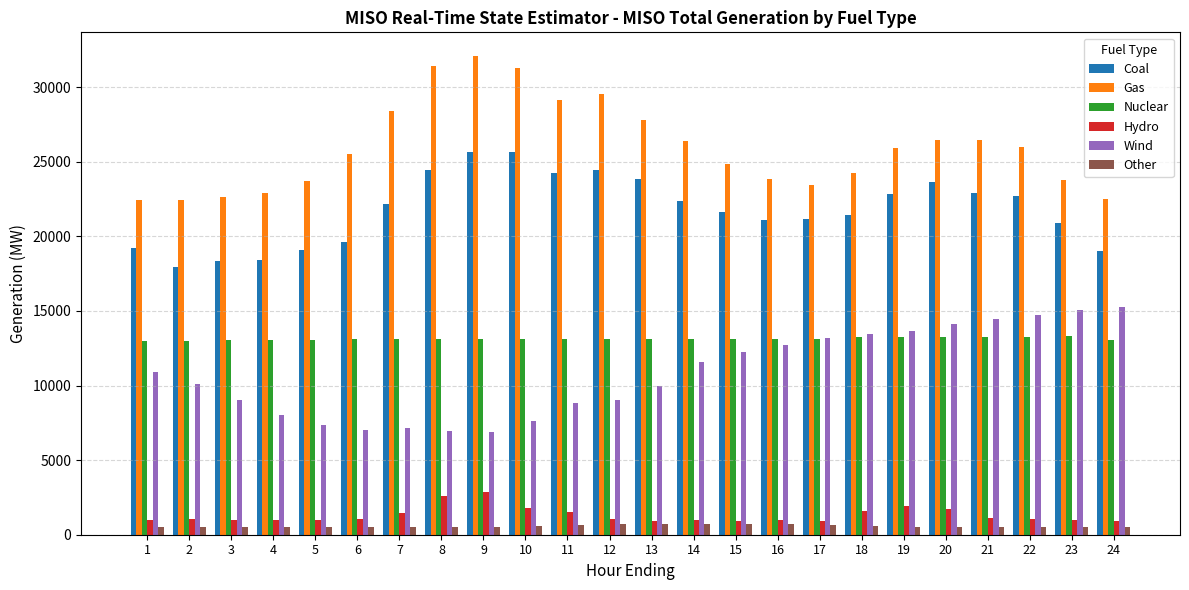

Read the Wind value at 19.

13671.4